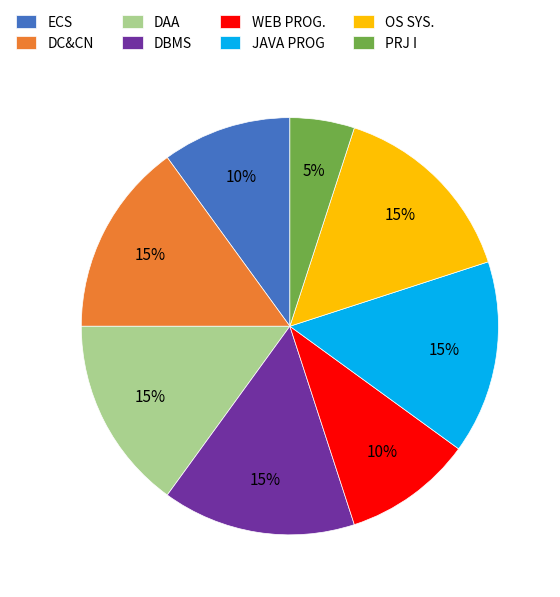

Do ECS and DBMS together represent more than half of the pie?

No